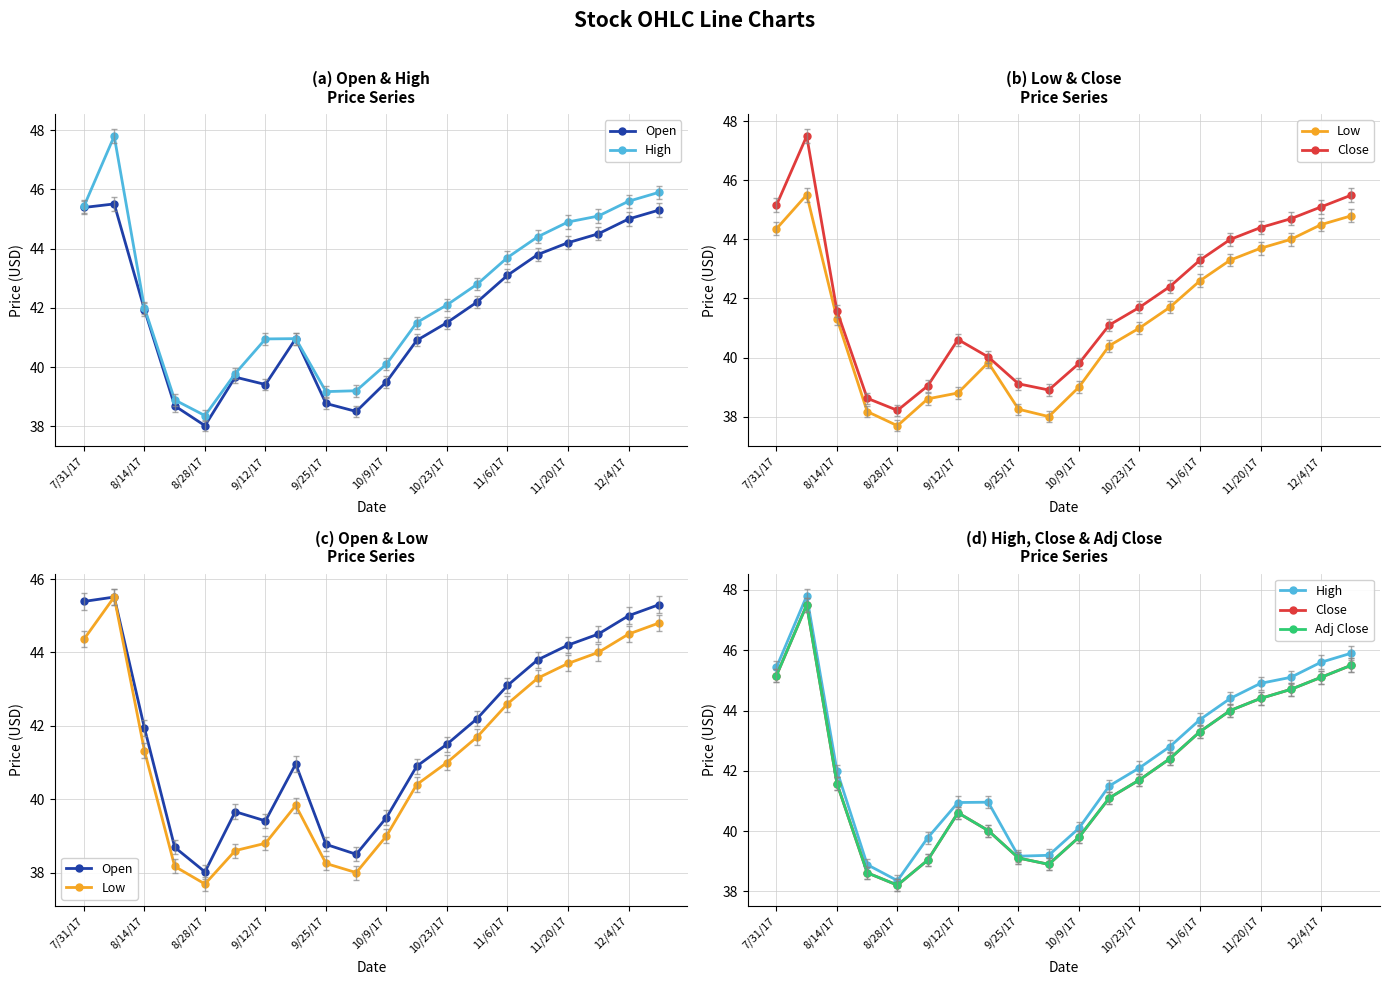

True or false: Adj Close and Close intersect in this chart.

False